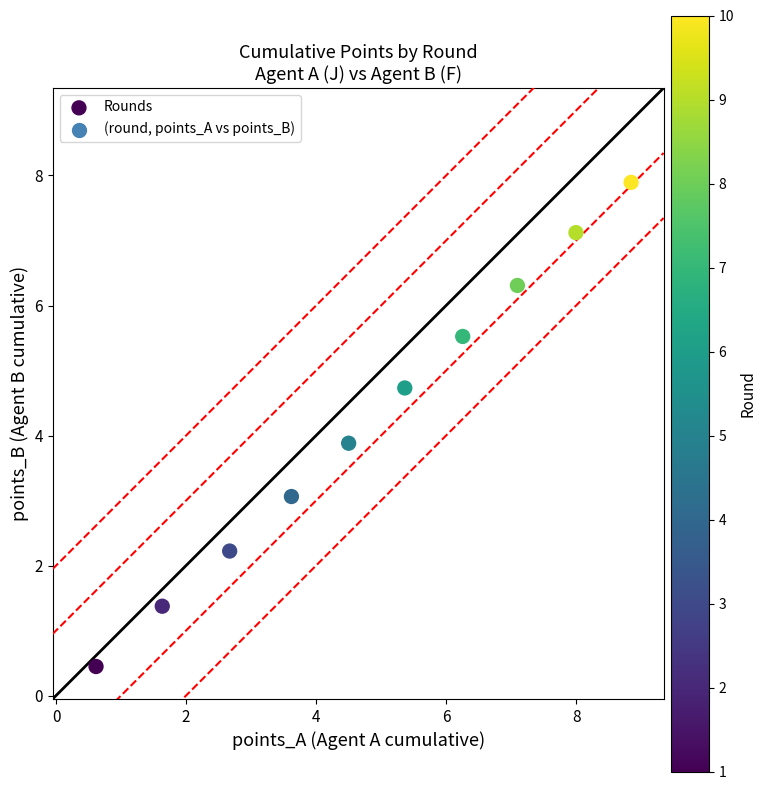

What Y value in the scatter plot is closest to 4?

3.9